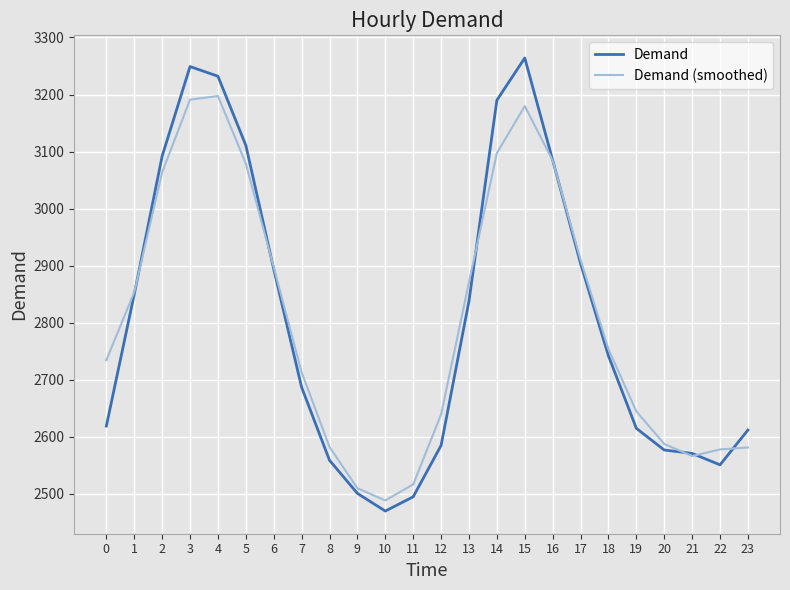

List the series in order of their peak value, highest first.

Demand, Demand (smoothed)